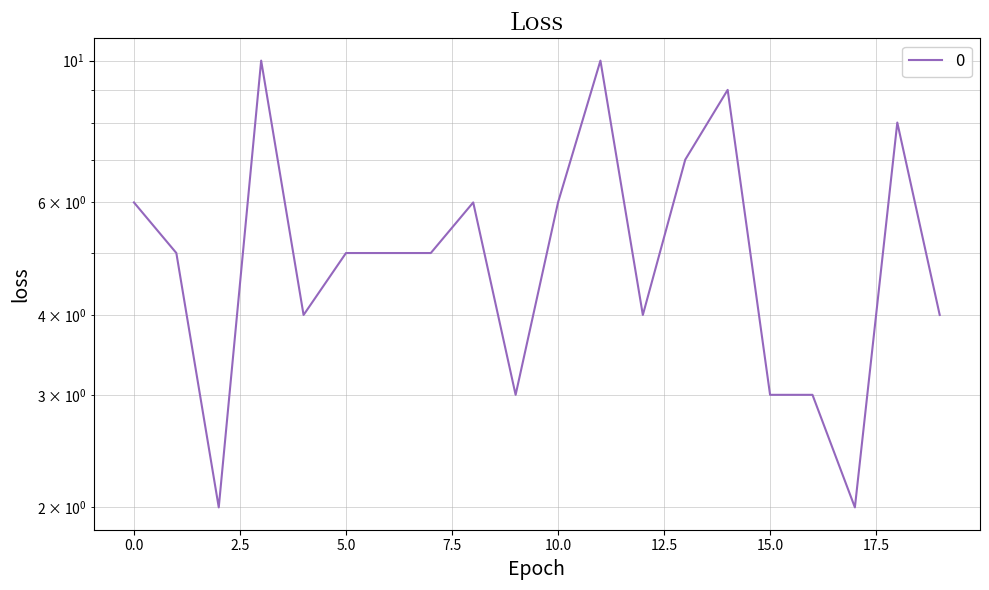

The chart shows a value of 5 at 7. True or false?

True